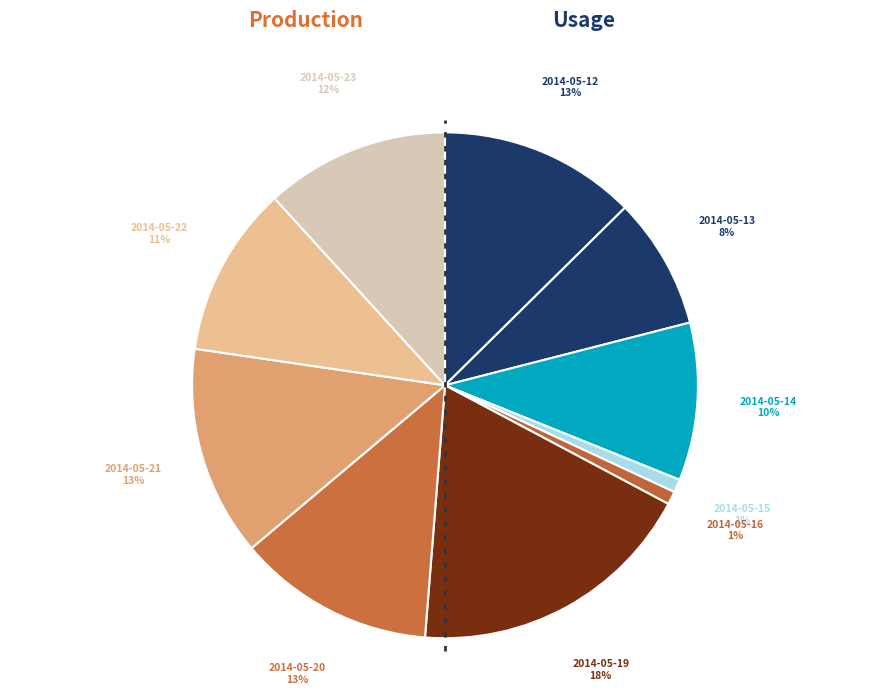

Which category has the biggest portion of the pie?

2014-05-19